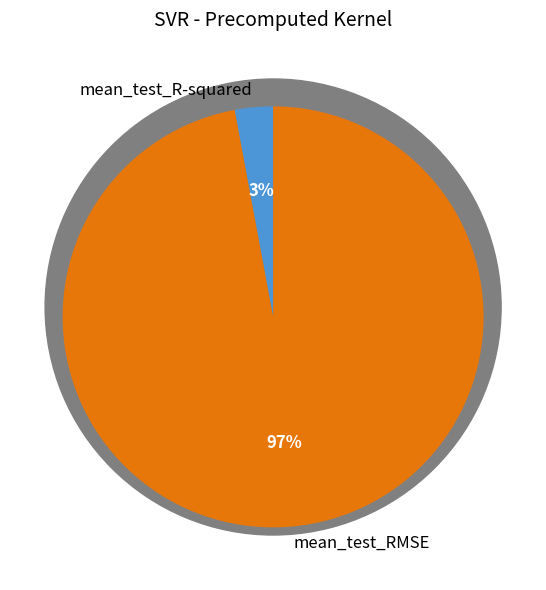

To the nearest percent, what percentage of the pie is mean_test_RMSE?

97%